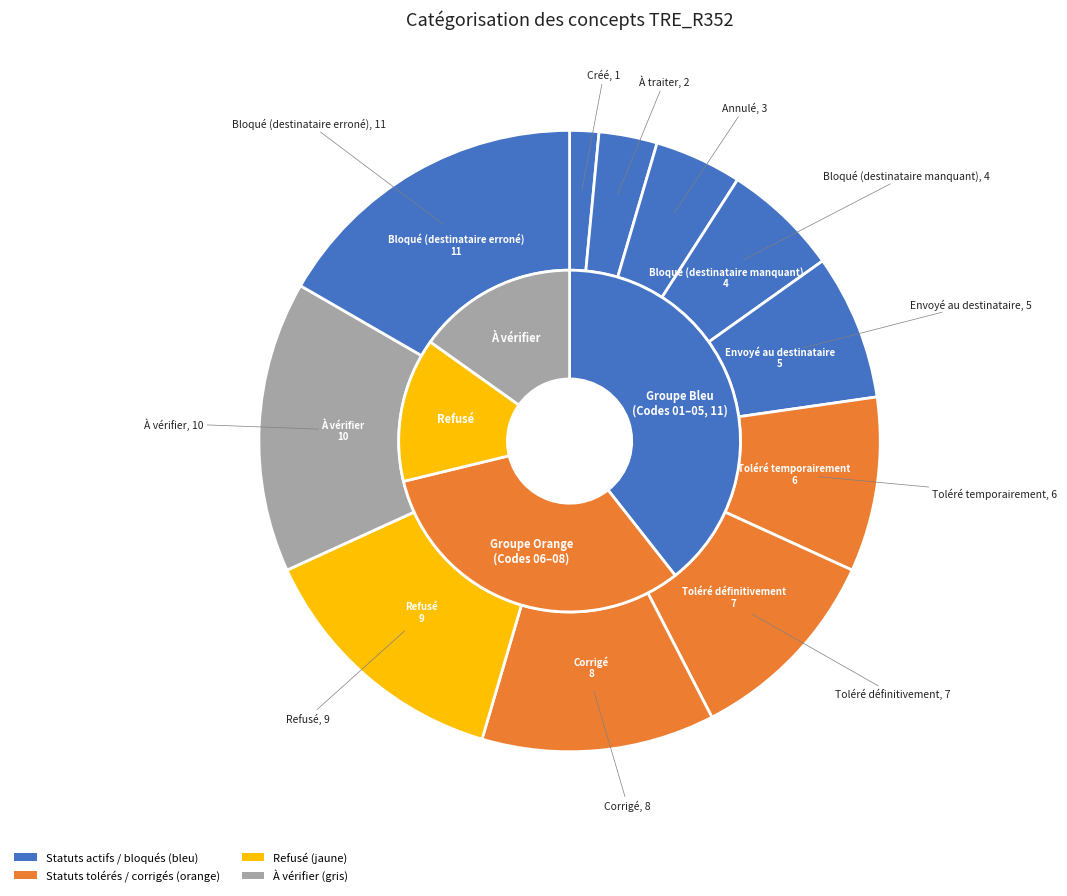

To the nearest percent, what percentage of the pie is Bloqué (destinataire manquant)?

6%